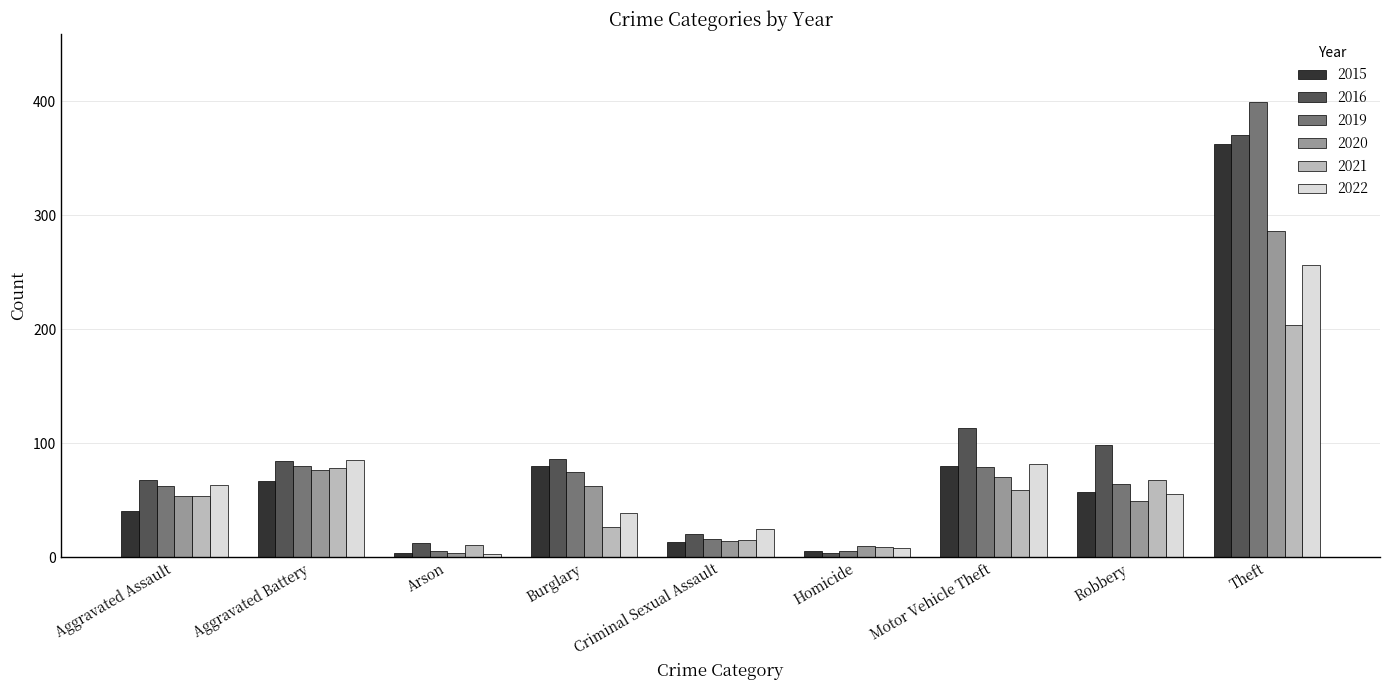

What is the average value of the 2016 series?

95